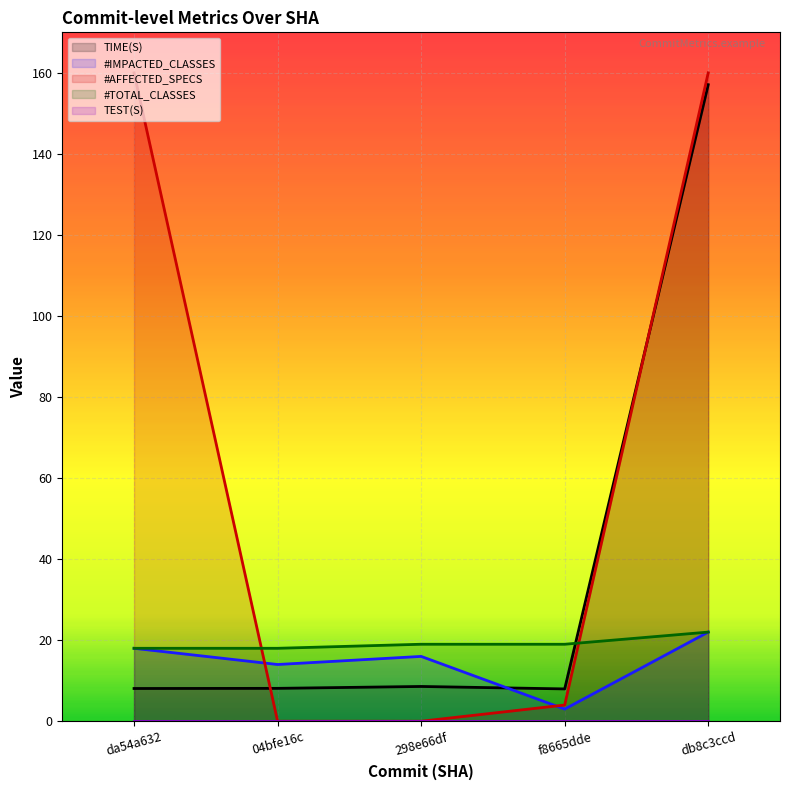

Rank the series at f8665dde from highest to lowest value.

#TOTAL_CLASSES, TIME(S), #AFFECTED_SPECS, #IMPACTED_CLASSES, TEST(S)